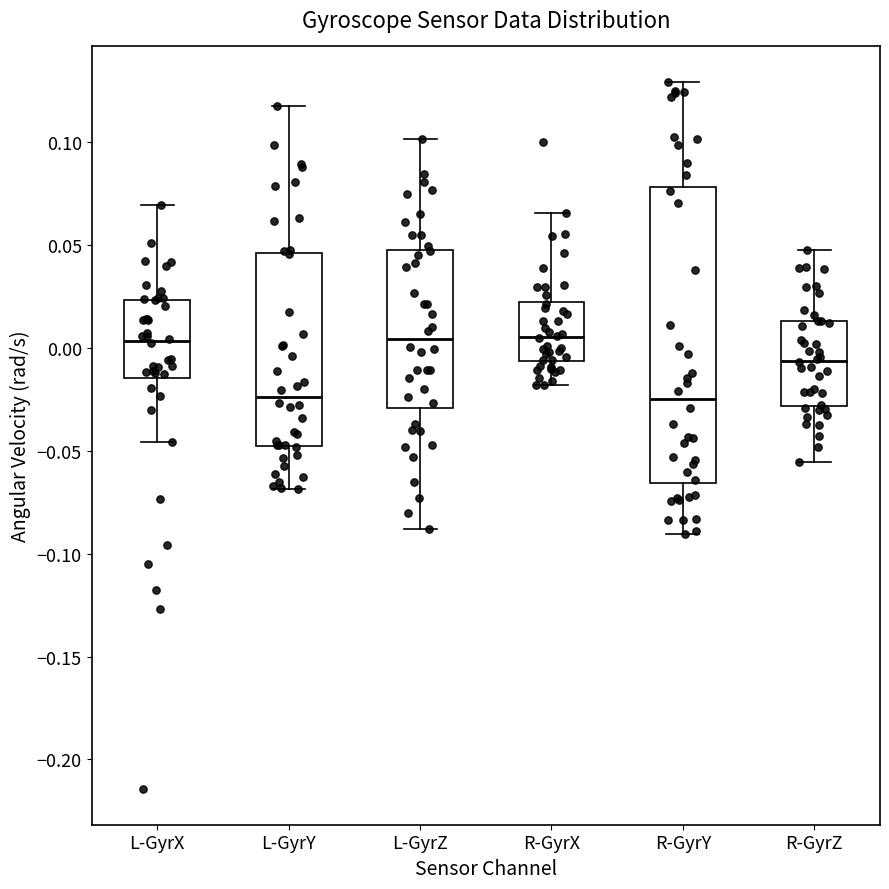

Where does the upper whisker of the box for L-GyrZ end on the y-axis? The values are not printed on the chart, so give them approximately, as read against the axis.

0.100